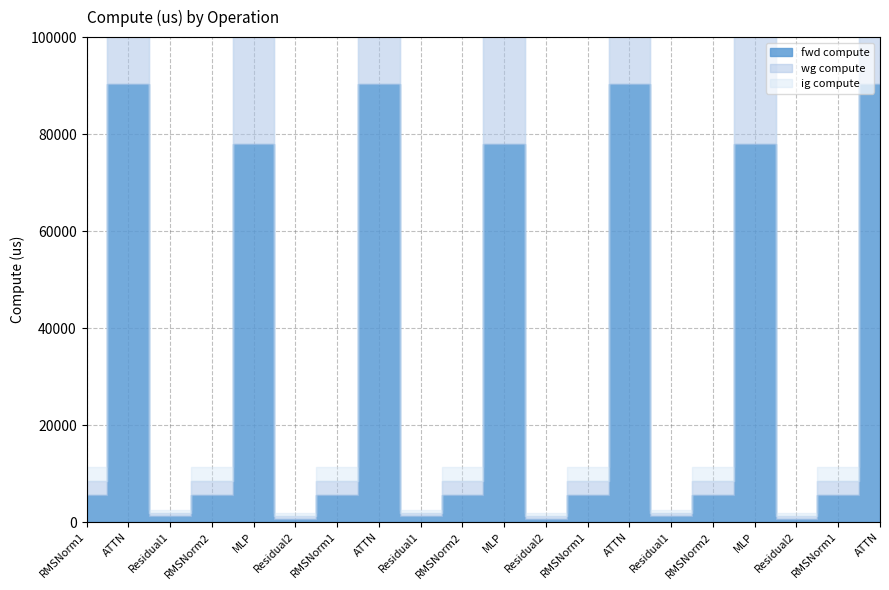

Which series has the largest total across all categories?

fwd compute